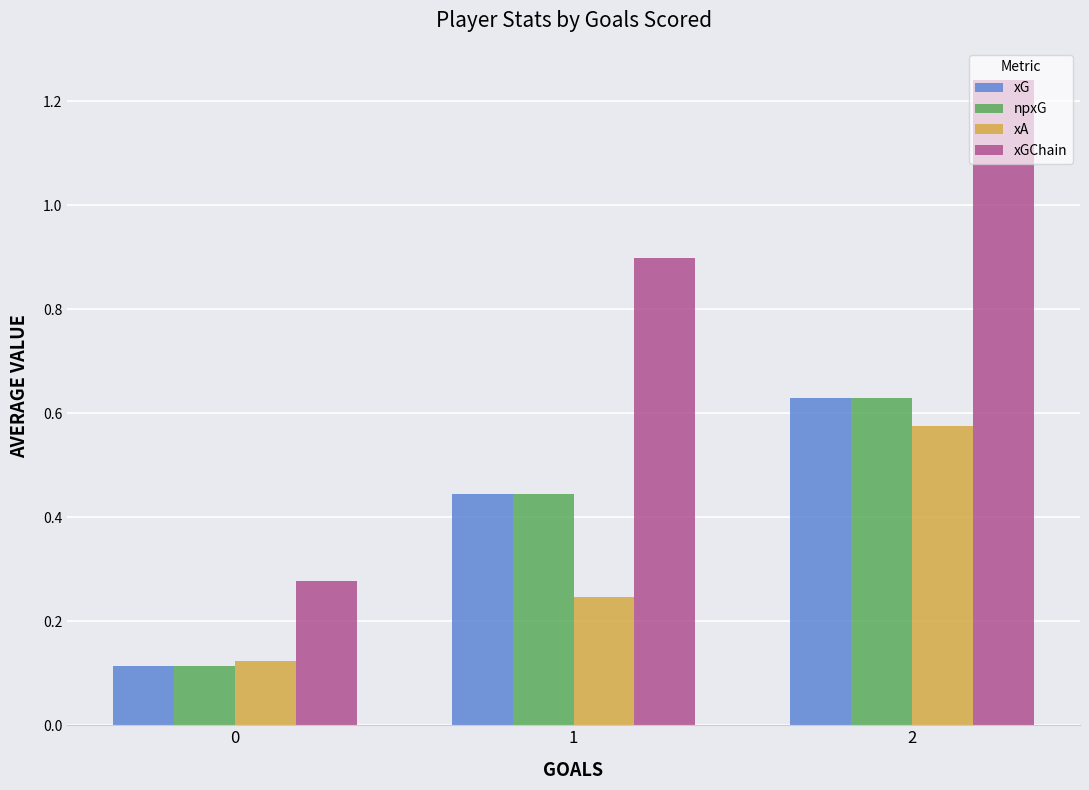

What is the total value across all series at 1?

2.0